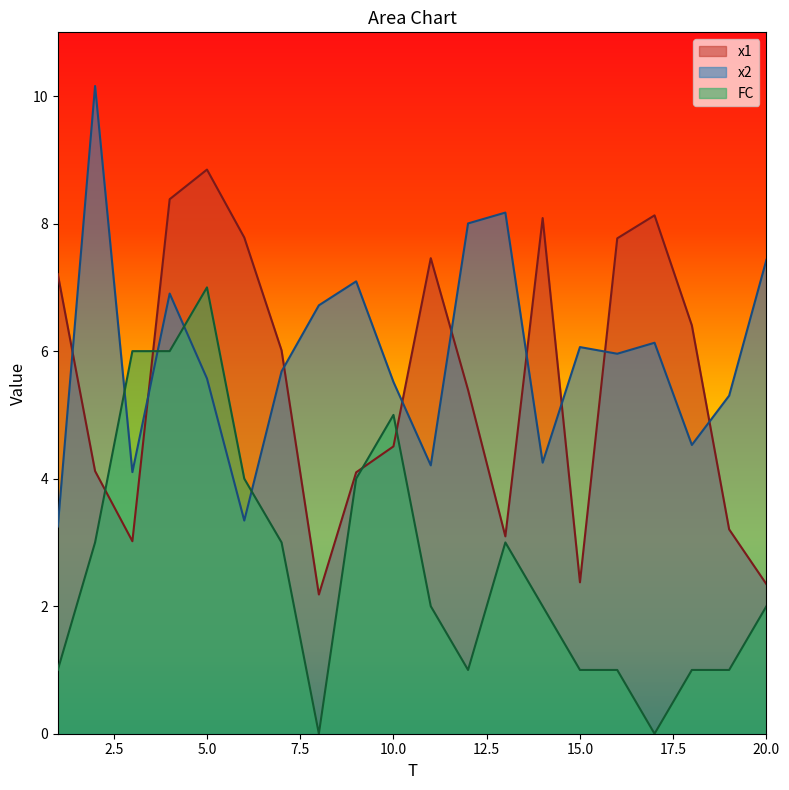

What is the difference between the maximum and minimum values in the FC series?

7.0